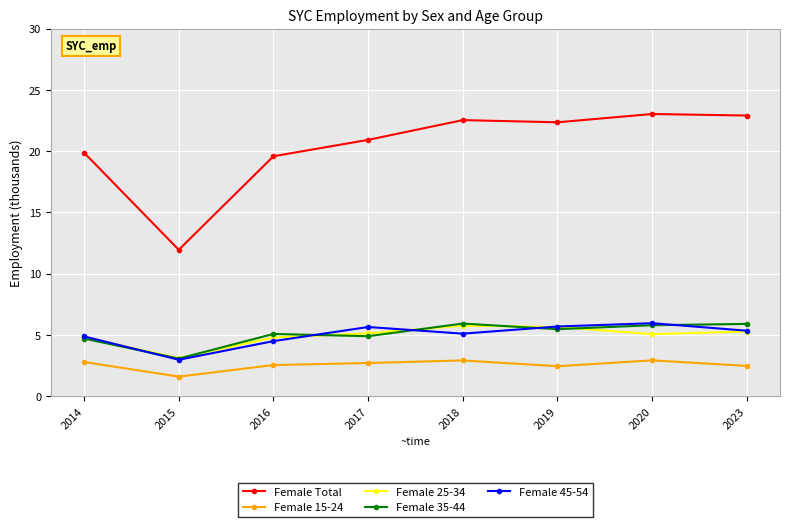

What is the sum of the Female 35-44 values at 2015 and 2020?

8.9